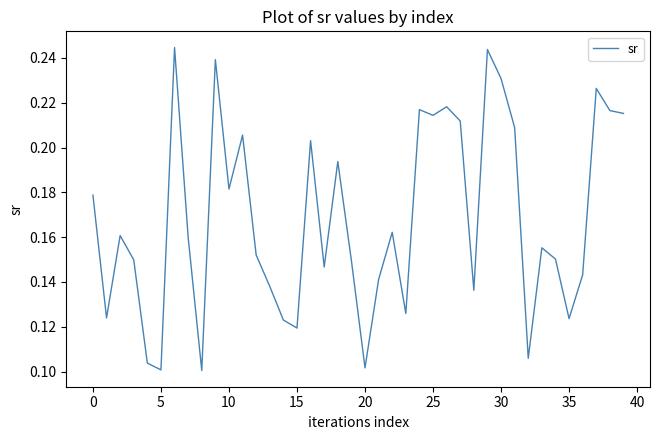

True or false: the data shows 0.4 at 30.

False